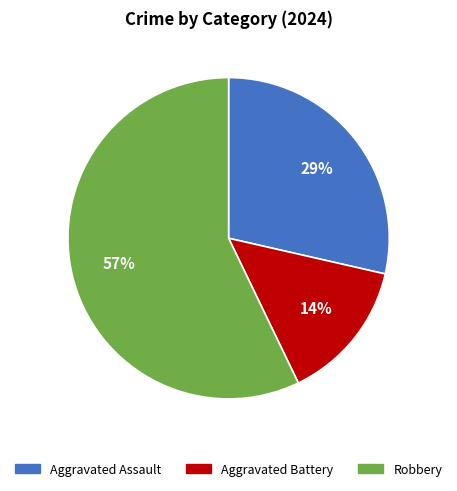

Between Aggravated Battery and Aggravated Assault, which is larger?

Aggravated Assault